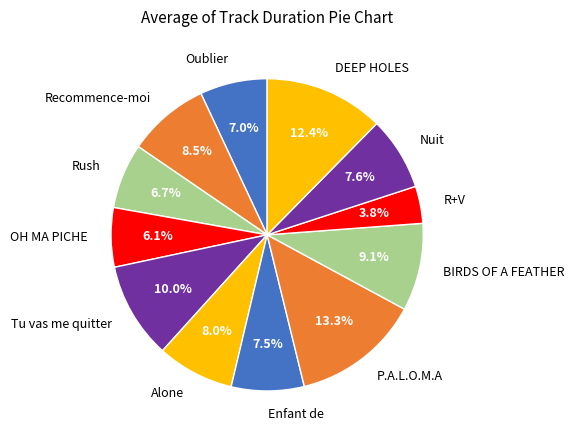

Which has a higher value, Alone or Rush?

Alone